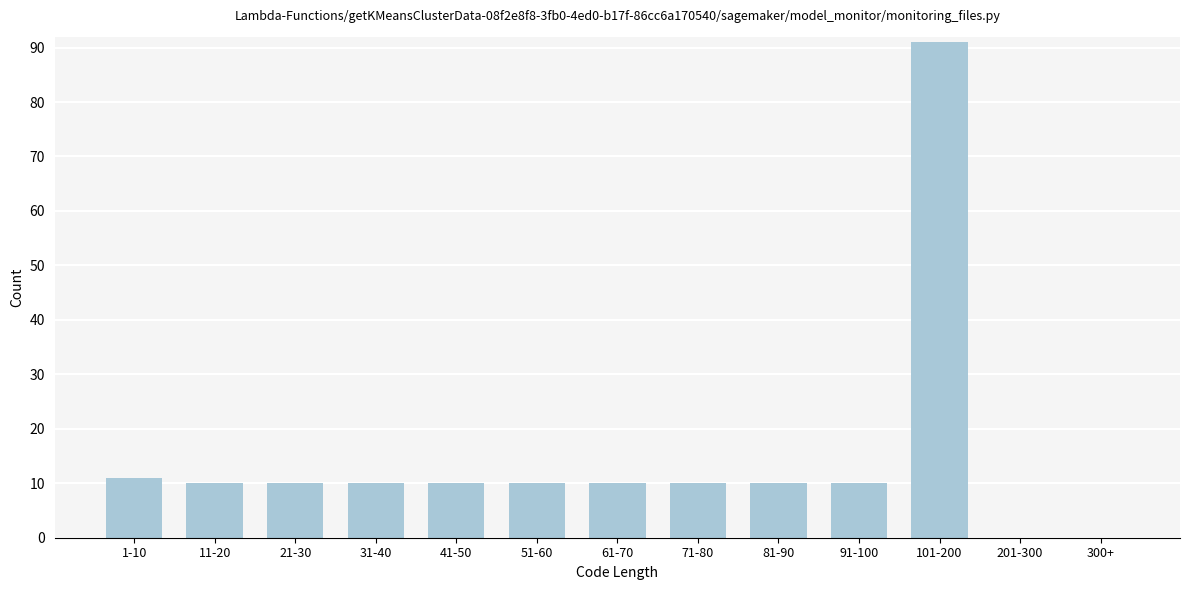

Reading left to right, what are all the values shown in this chart?

1-10=11	11-20=10	21-30=10	31-40=10	41-50=10	51-60=10	61-70=10	71-80=10	81-90=10	91-100=10	101-200=91	201-300=0	300+=0